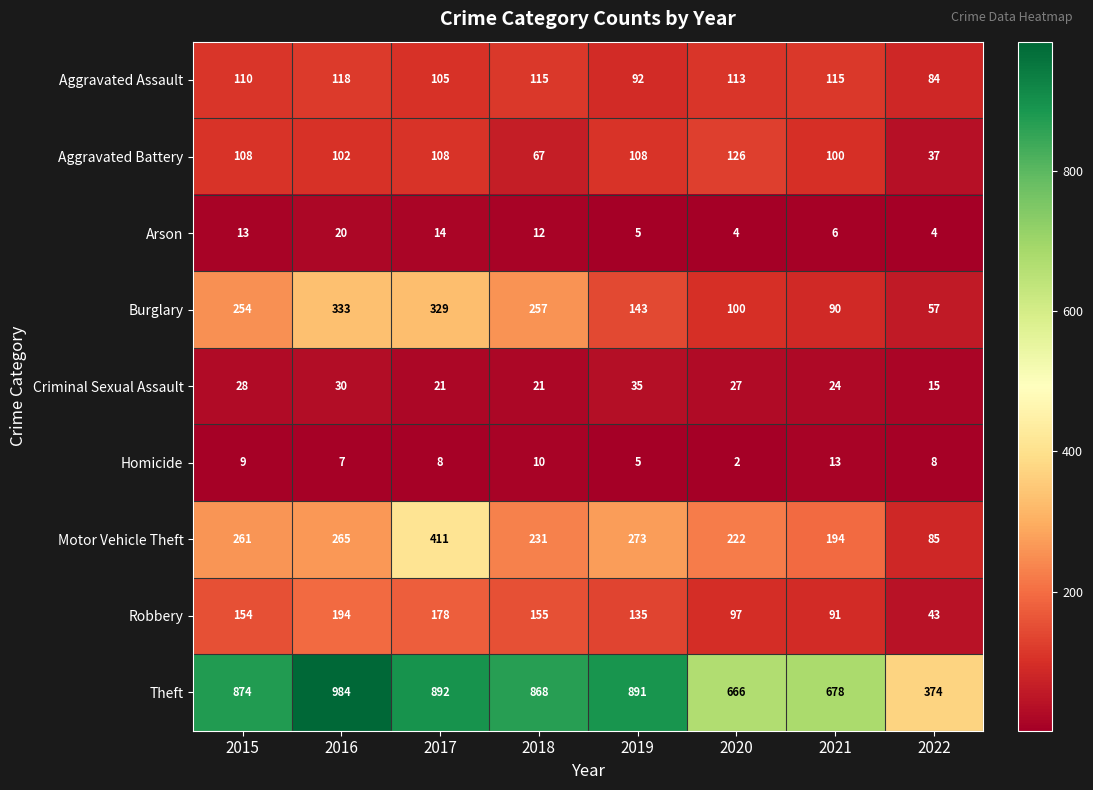

What is the total value across all series at 2017?

2066